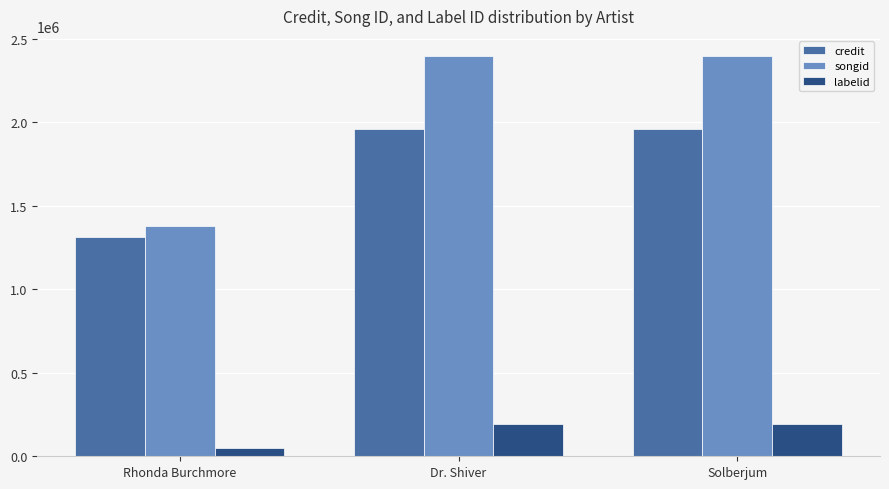

What is the greatest value displayed?

2398779